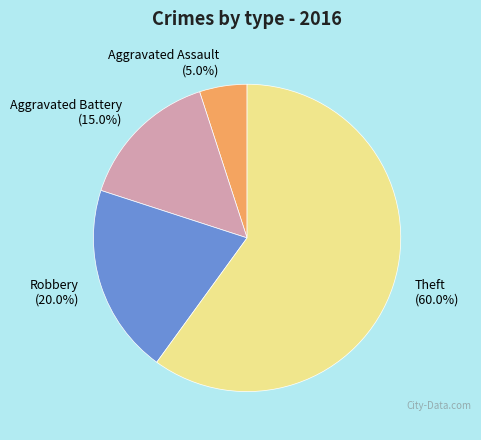

Which category has the biggest portion of the pie?

Theft